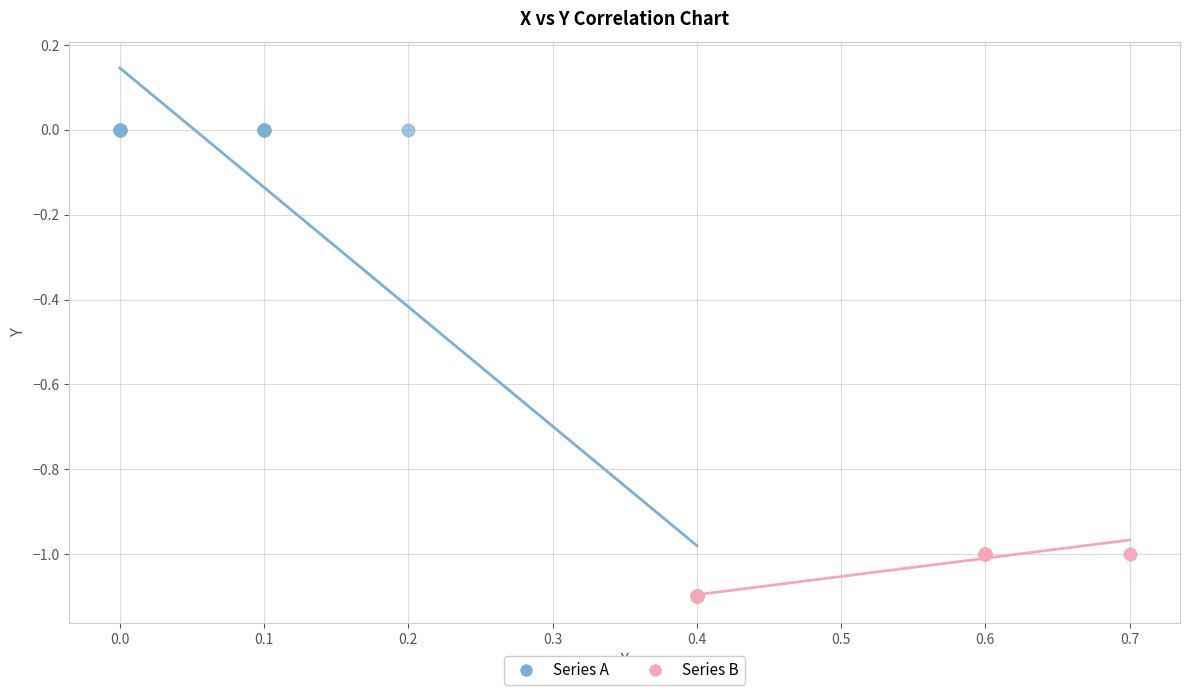

Which series has the largest Y range (max minus min)?

Series A